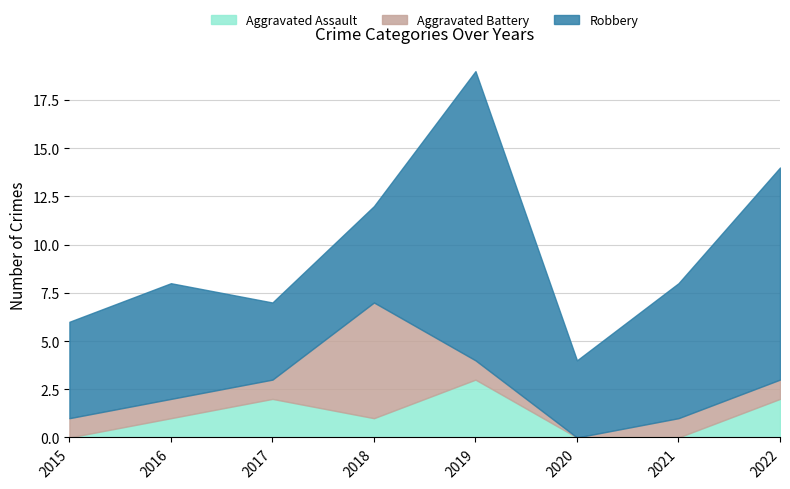

How many interior local peaks does the Robbery series have?

2